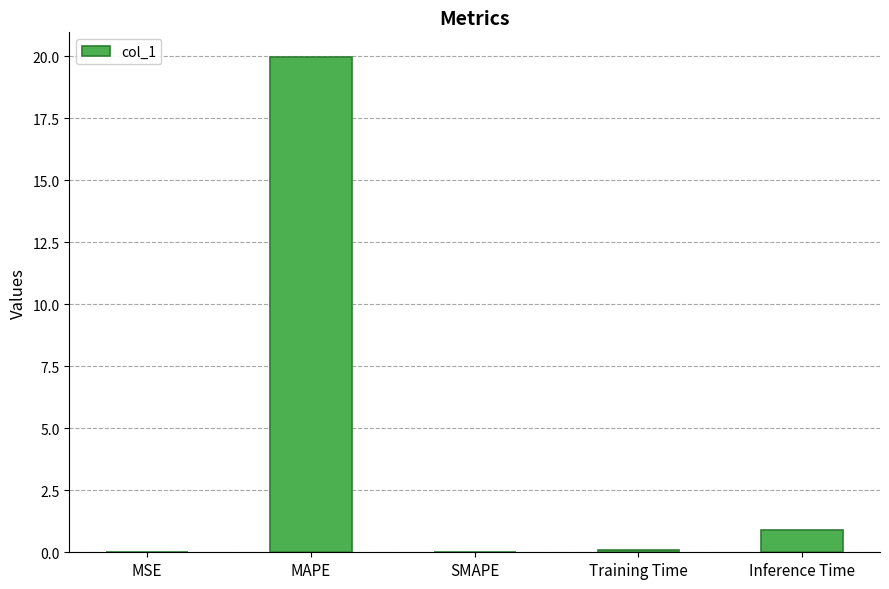

What is the greatest value displayed?

20.0